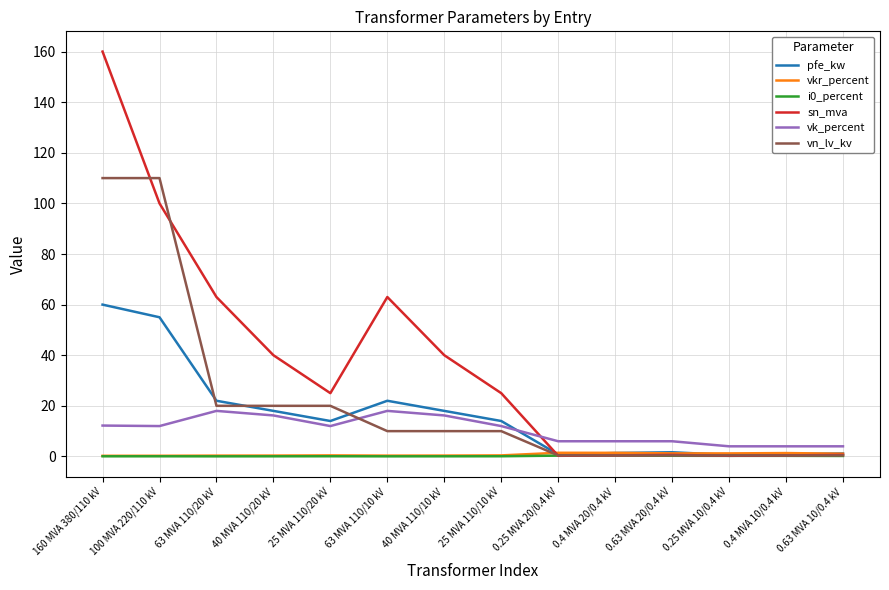

Where does the sn_mva series first go above 25?

160 MVA 380/110 kV